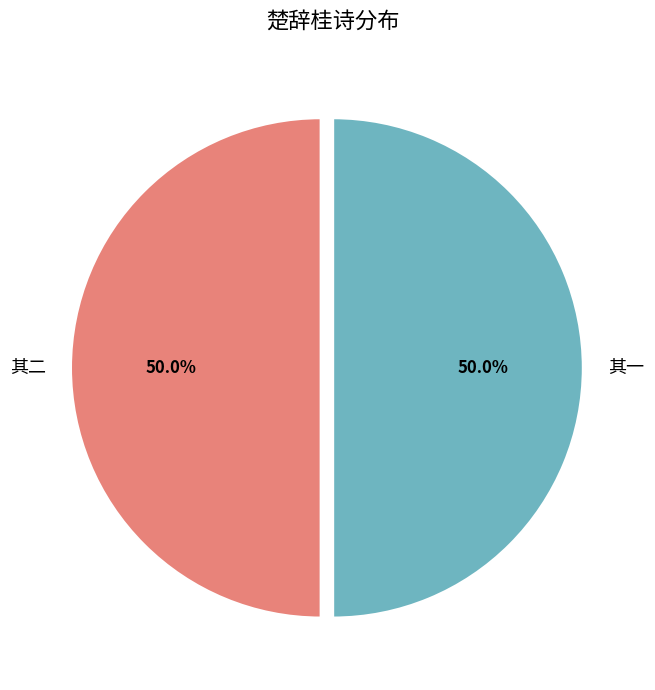

What is the ratio of the value at 其一 to the value at 其二?

1.0